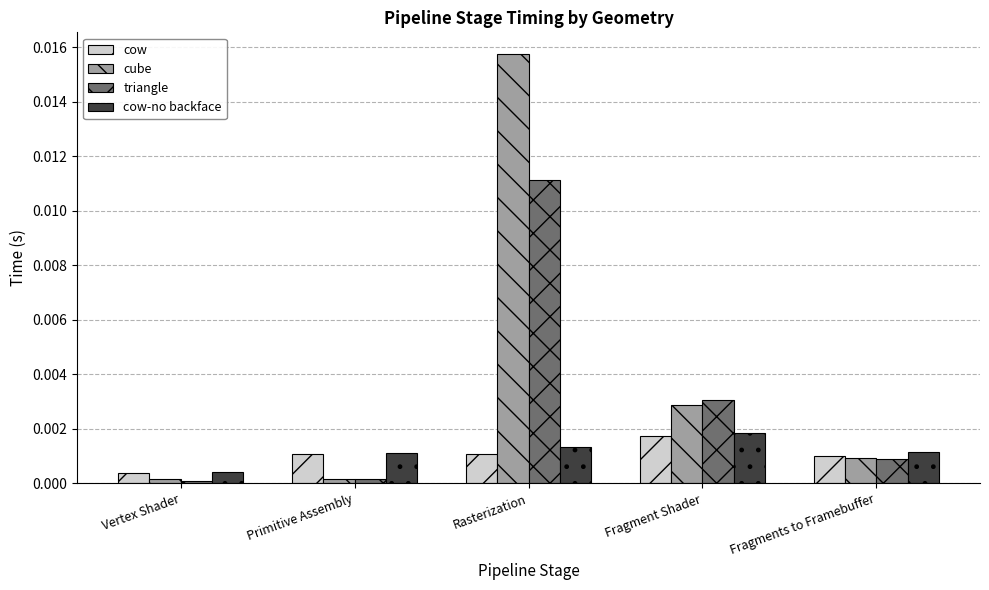

Which series has the largest total across all categories?

cube